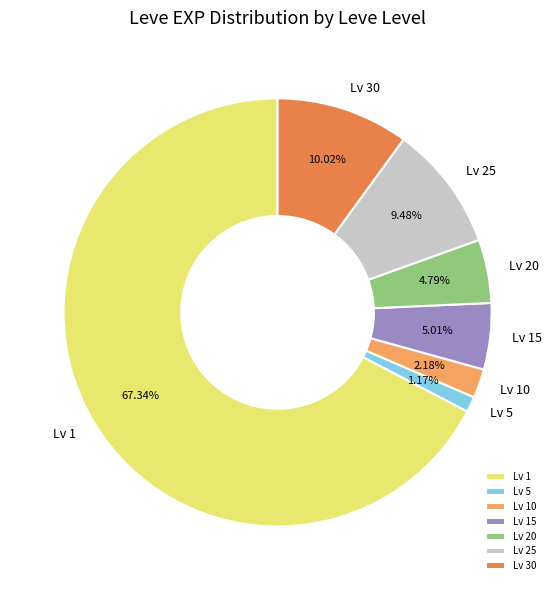

Between Lv 25 and Lv 30, which is larger?

Lv 30